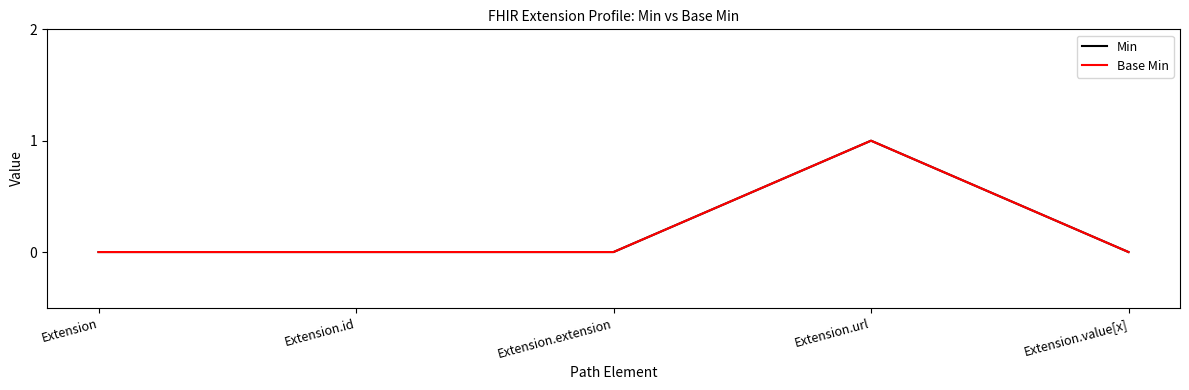

Does the chart have visible grid lines?

No